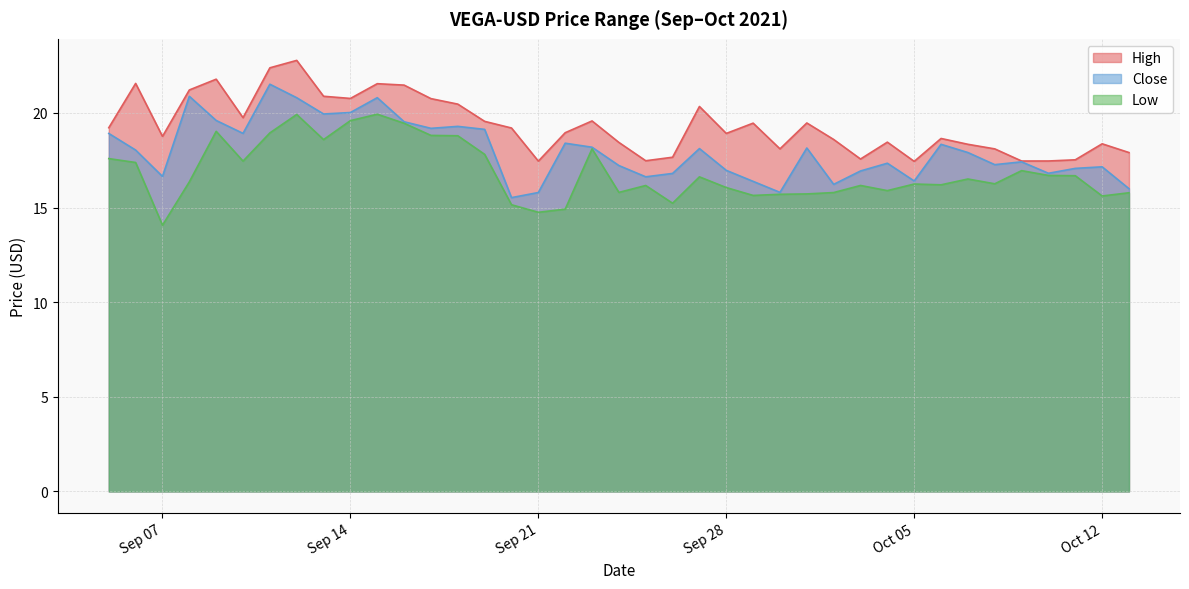

What is the value of the High point at the 38th from the left?

18.4